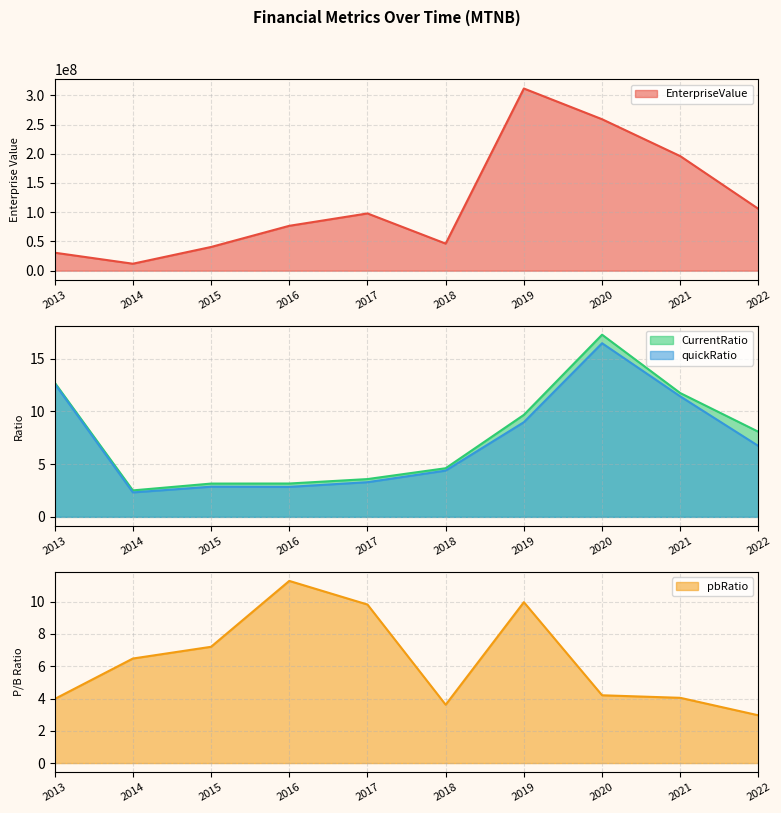

Where is the first local minimum for EnterpriseValue?

2014